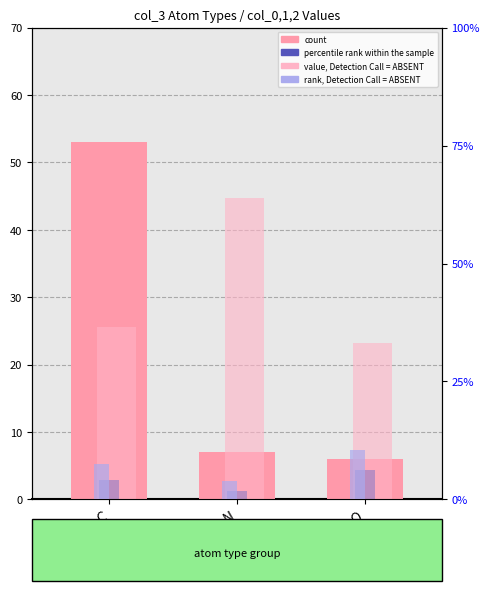

Reading right to left, what are all the values shown in this chart?

count: O=6.0	N=7.0	C=53.0
percentile rank within the sample: O=4.4	N=1.3	C=2.9
value, Detection Call = ABSENT: O=6.6	N=12.8	C=7.3
rank, Detection Call = ABSENT: O=2.1	N=0.8	C=1.5